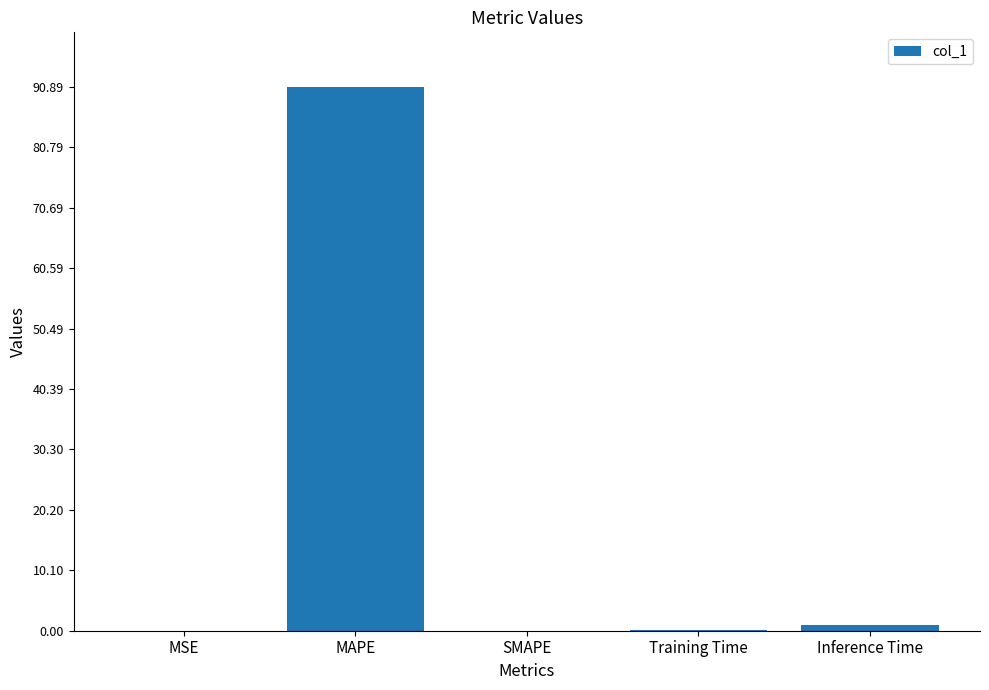

Which category has the highest value across all series?

MAPE